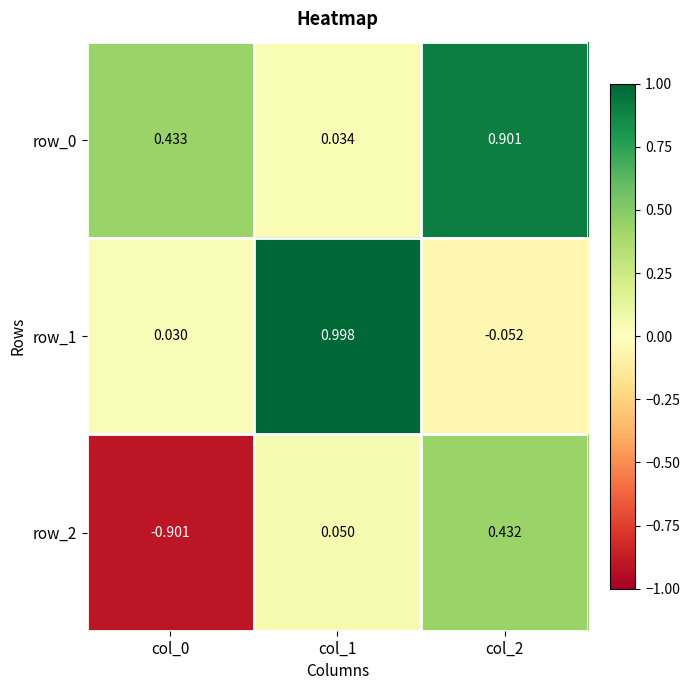

How many data points in row_1 are above 0?

2